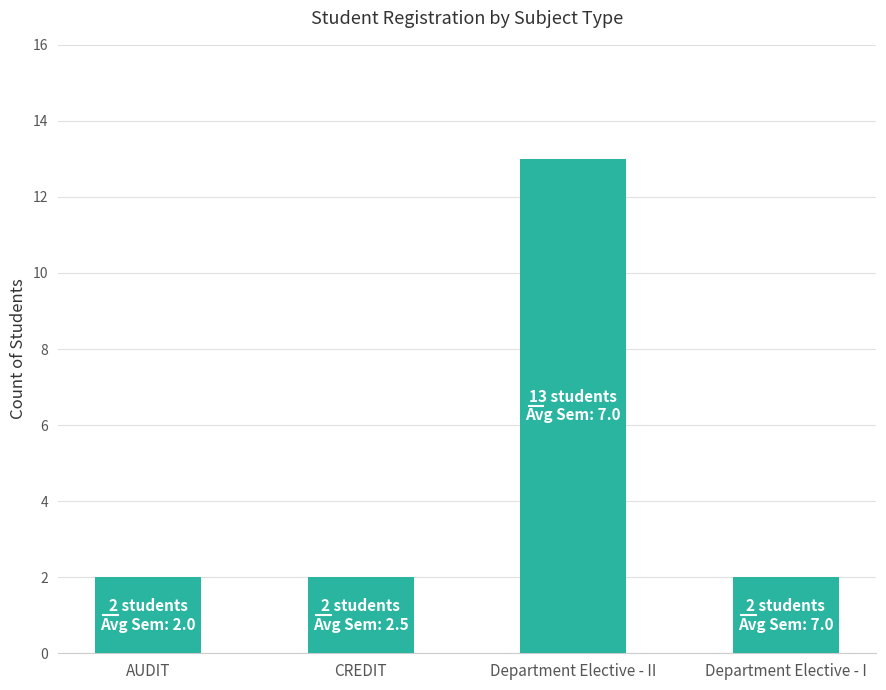

What is the value of the 4th bar from the left?

2